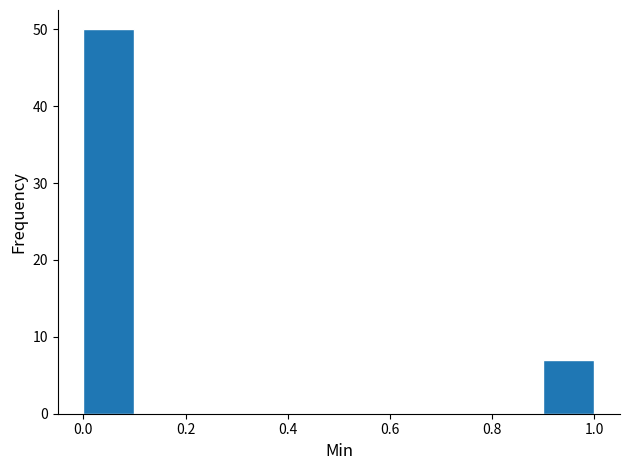

Reading left to right, transcribe this chart: for each bar, give the range it covers on the x-axis and its height. The values are not printed on the chart, so give them approximately, as read against the axis.

0.0 to 0.1: 50
0.1 to 0.2: 0
0.2 to 0.3: 0
0.3 to 0.4: 0
0.4 to 0.5: 0
0.5 to 0.6: 0
0.6 to 0.7: 0
0.7 to 0.8: 0
0.8 to 0.9: 0
0.9 to 1.0: 7